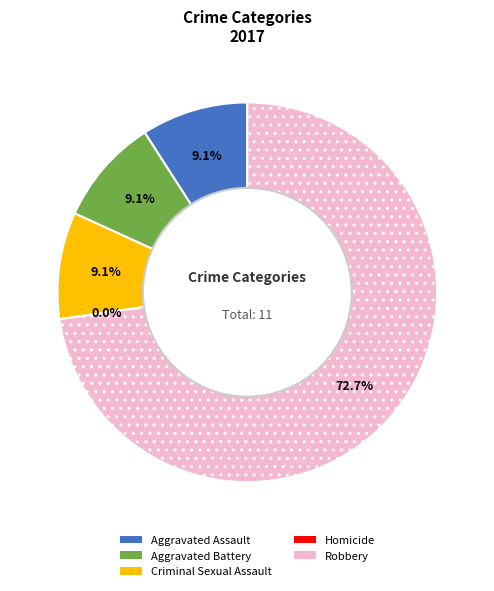

Is it true that Homicide is 0% of the pie?

True